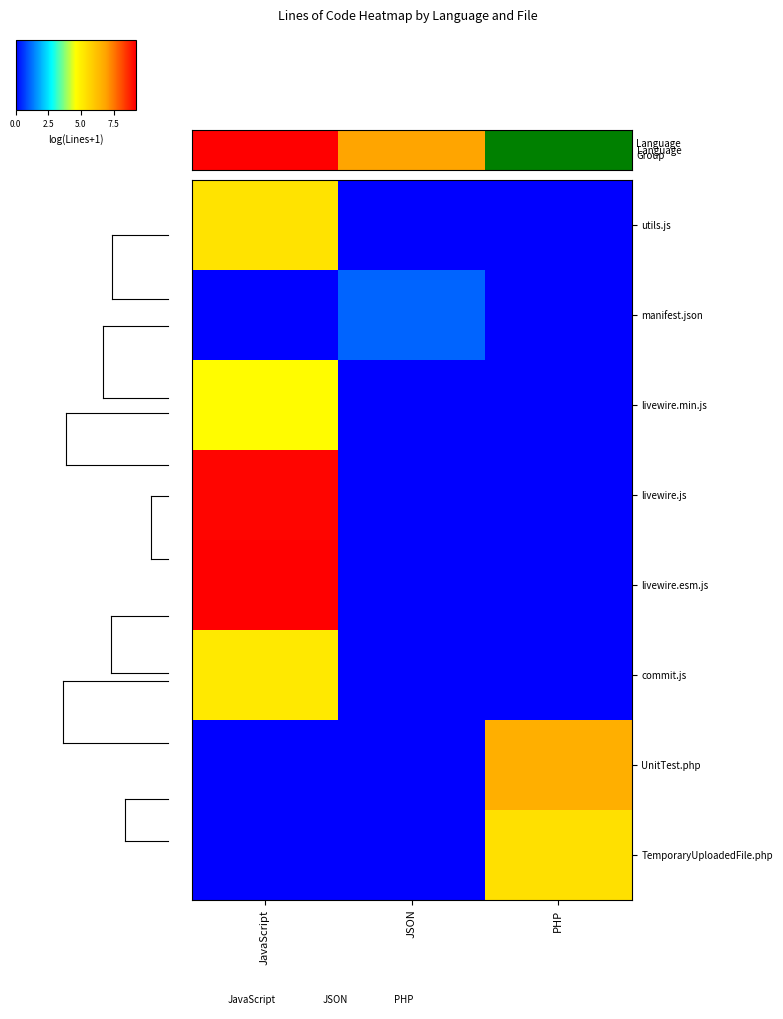

Between JSON and PHP, which series saw the biggest shift?

UnitTest.php